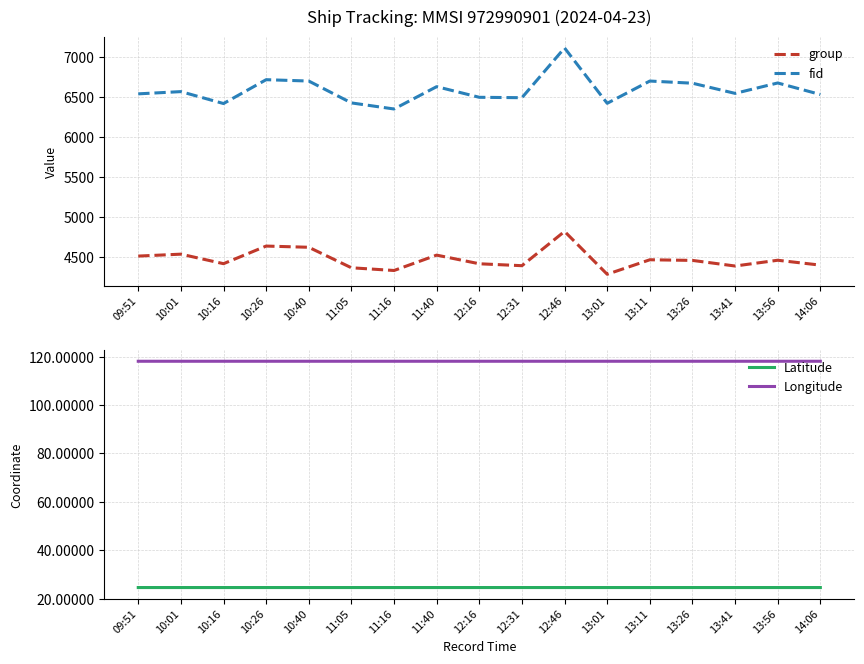

Where is Longitude nearest to the value 118?

09:51